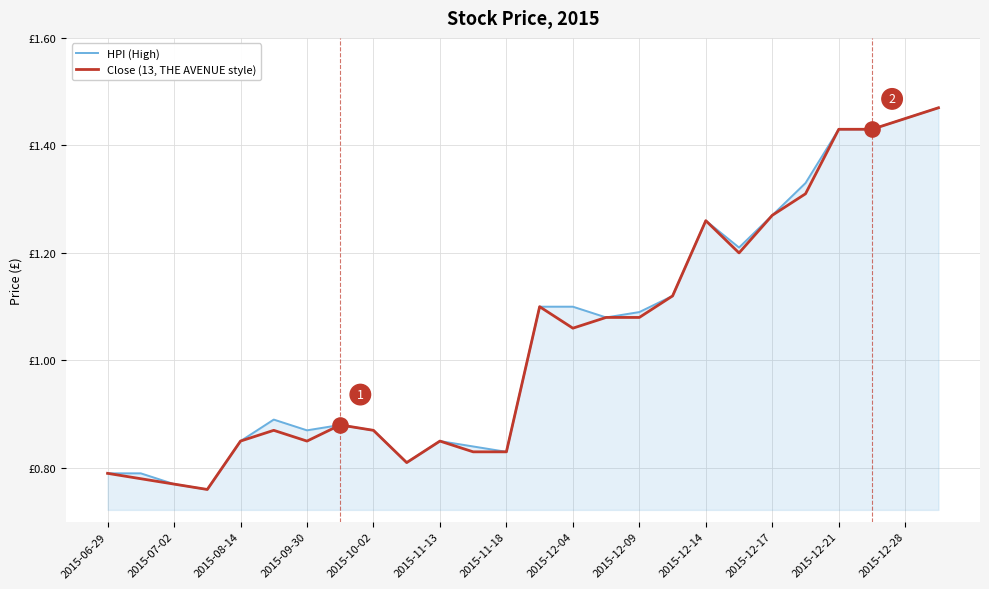

What are all the series names shown in the legend?

HPI (High), Close (13, THE AVENUE style)